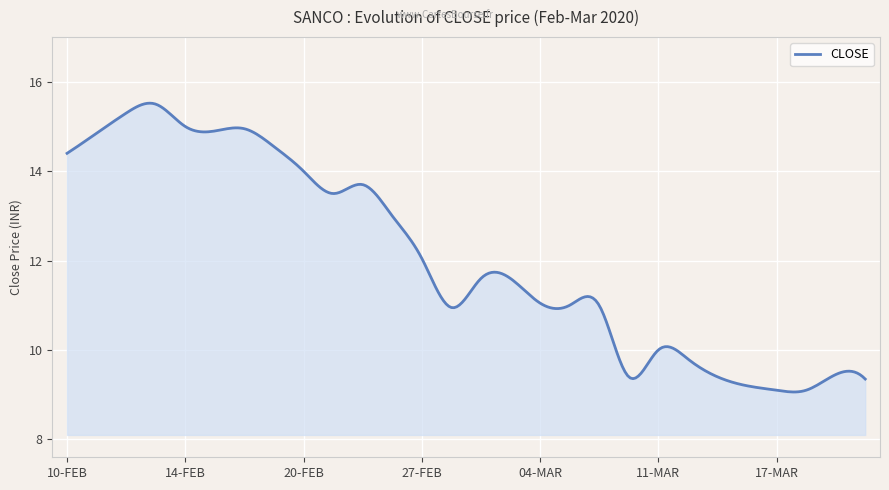

What is the smallest value displayed?

9.1